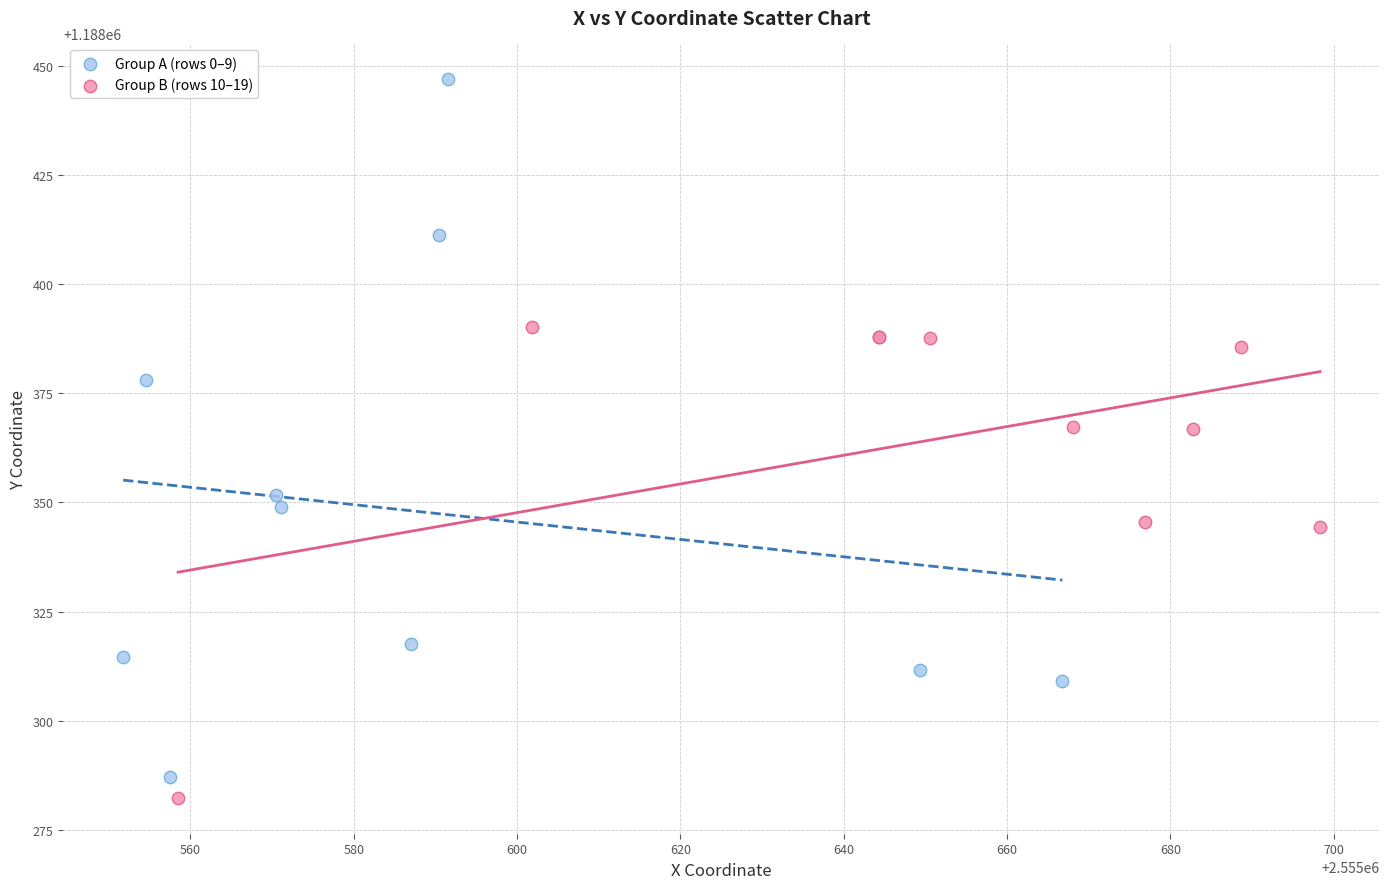

Which series contains the highest Y value?

Group A (rows 0–9)